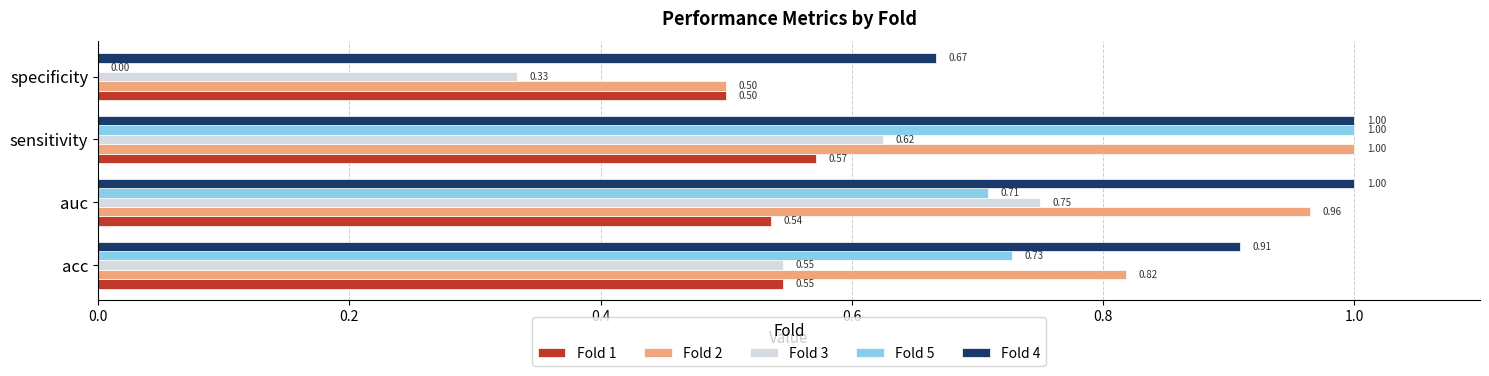

What is the sum of all Fold 5 values?

2.4